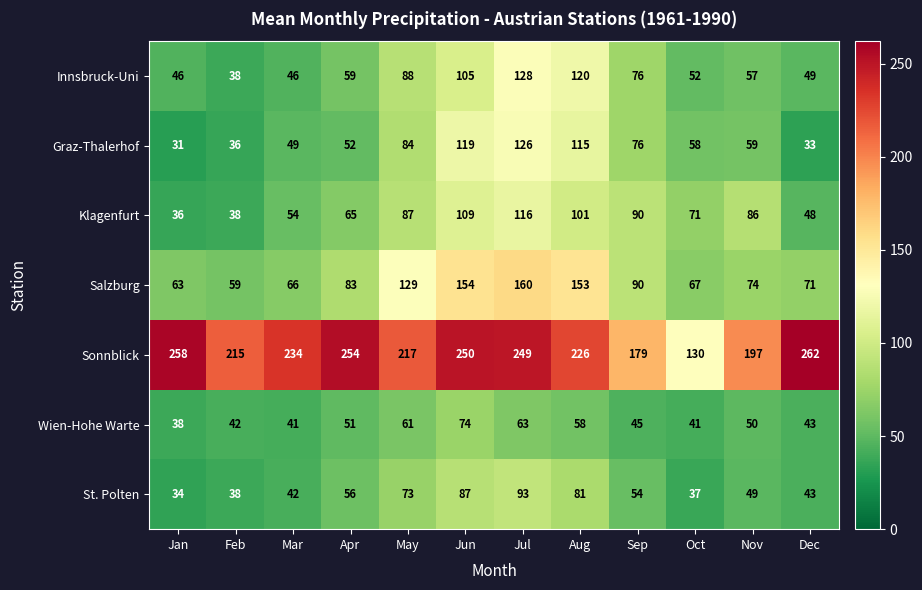

Which series has the largest total across all categories?

Sonnblick